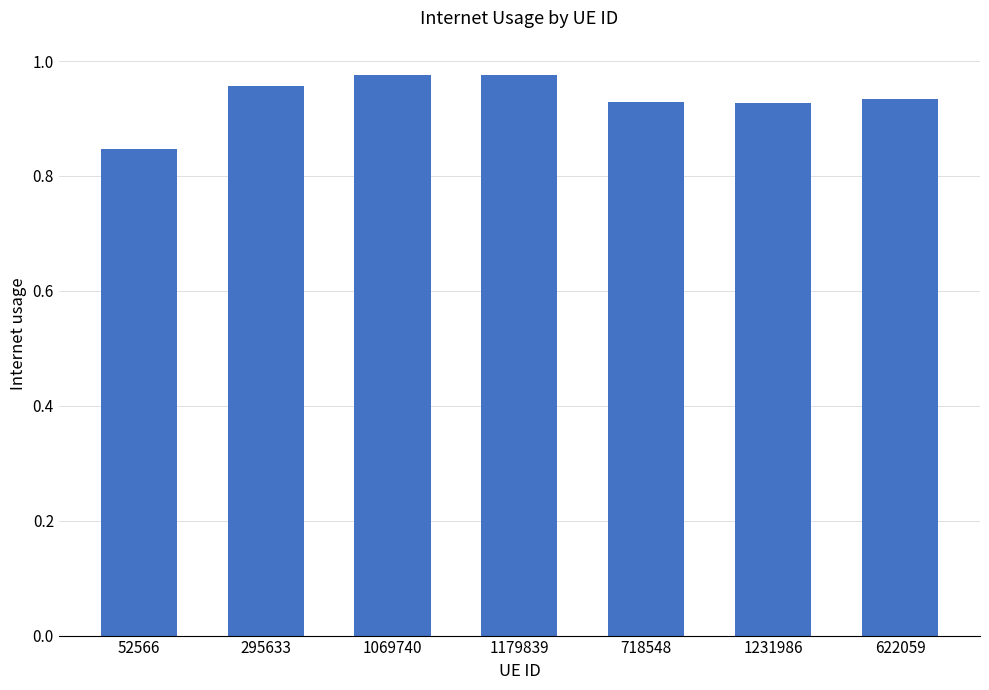

How many data points does each series have?

7